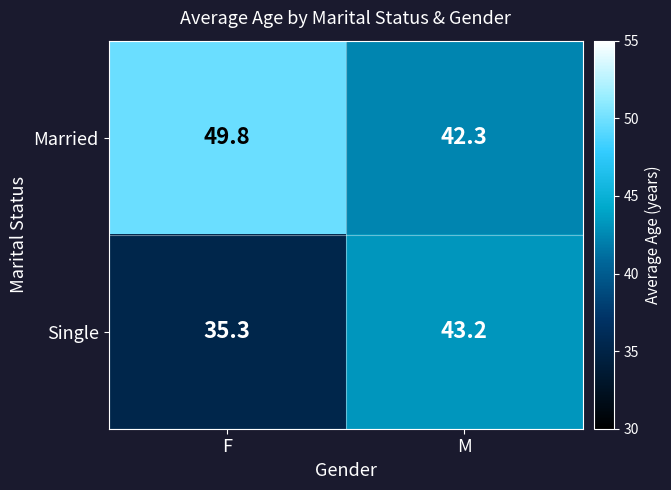

Rank the series by their average value, from lowest to highest.

Single, Married